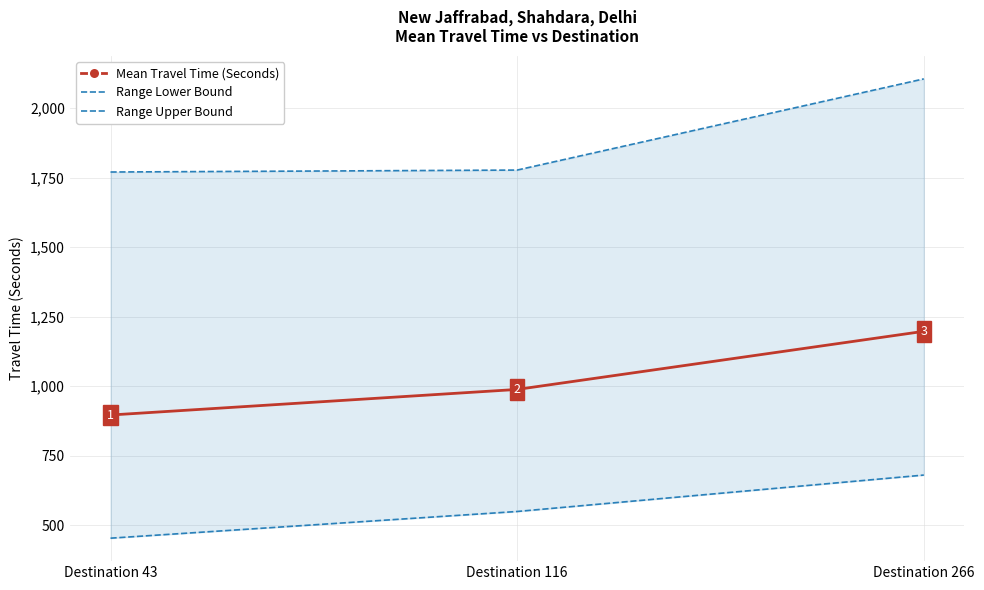

Reading left to right, extract all data points from this chart.

Mean Travel Time (Seconds): 896	988	1197
Range Lower Bound: 453	549	680
Range Upper Bound: 1770	1777	2105